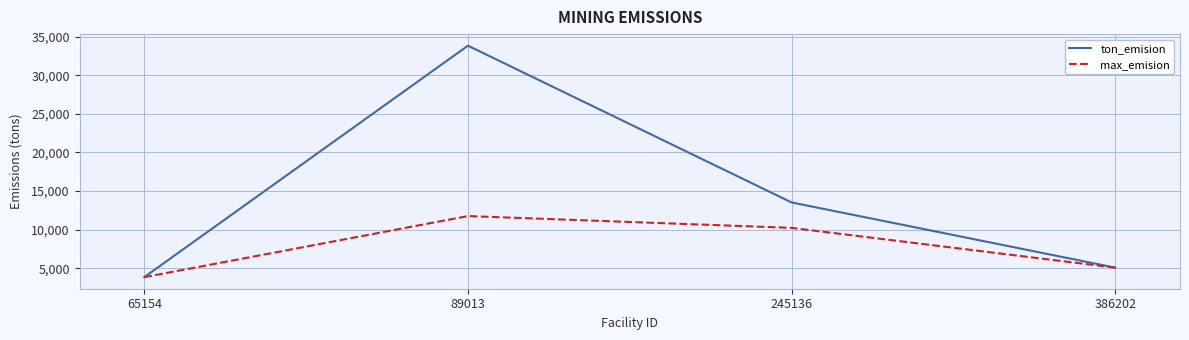

Which series has the widest spread of values?

ton_emision